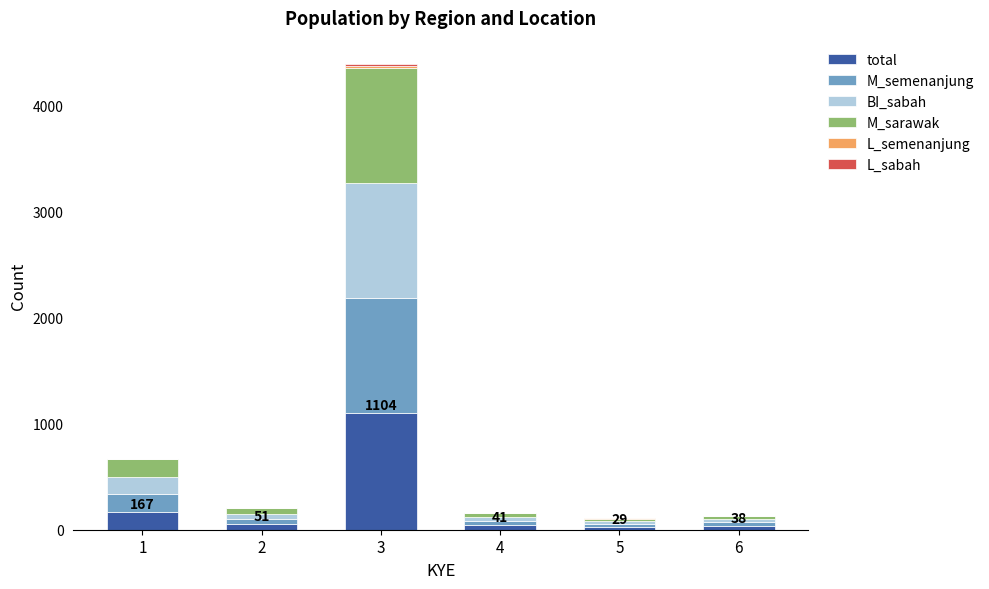

At which category is the sum across all series the highest?

3